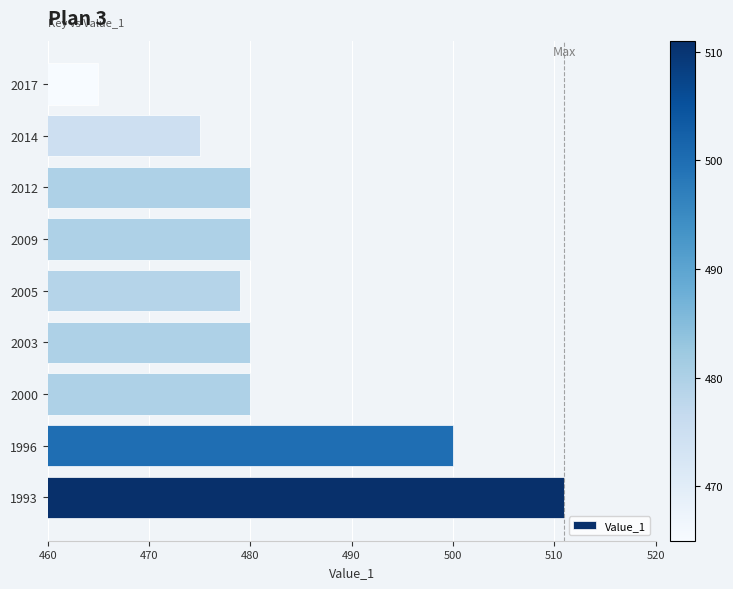

Is it true that the value at 2017 is 740?

False